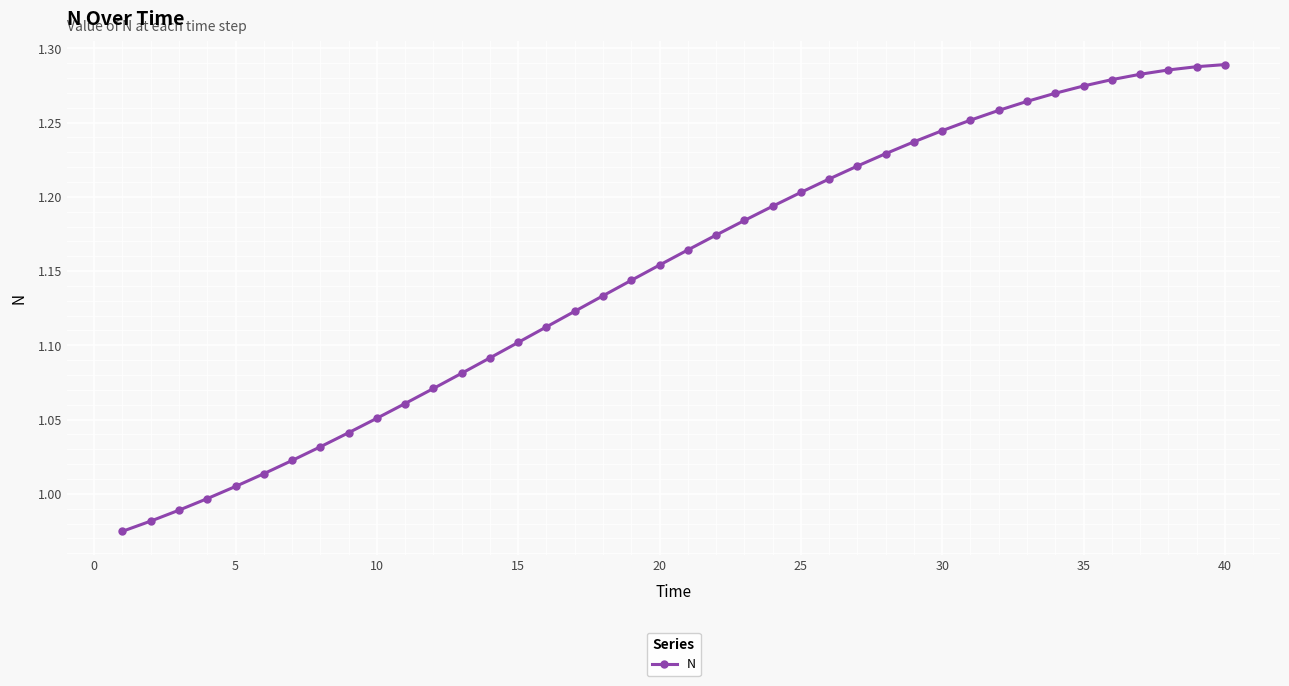

How many data points are above 1?

36